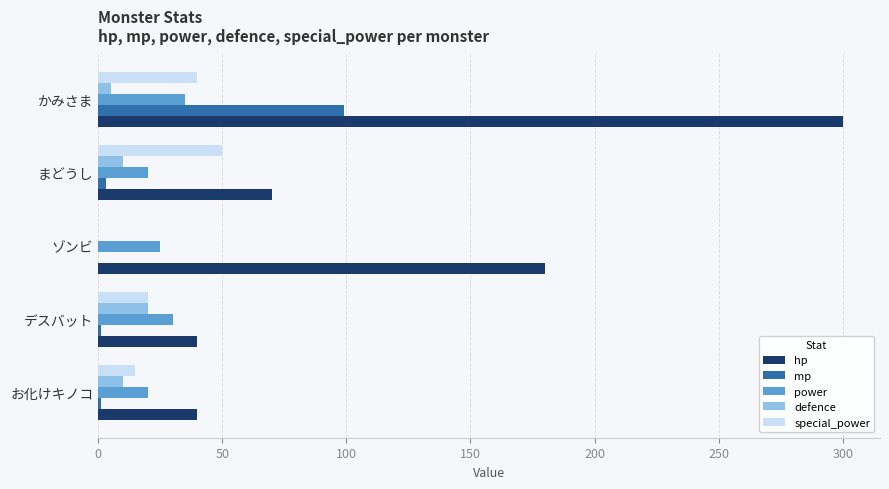

How many series are shown in this chart?

5